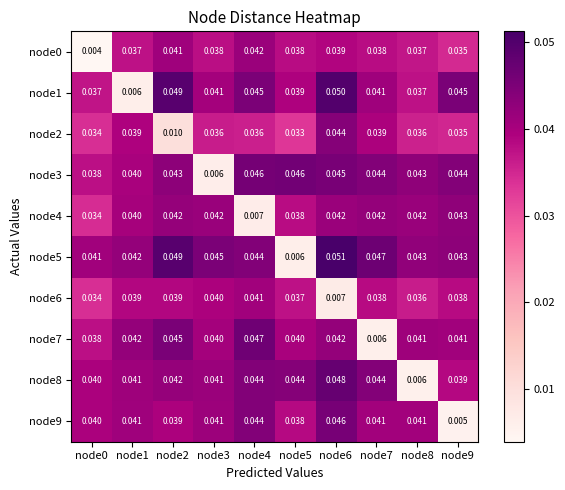

Between node2 and node5, which series saw the biggest shift?

node5